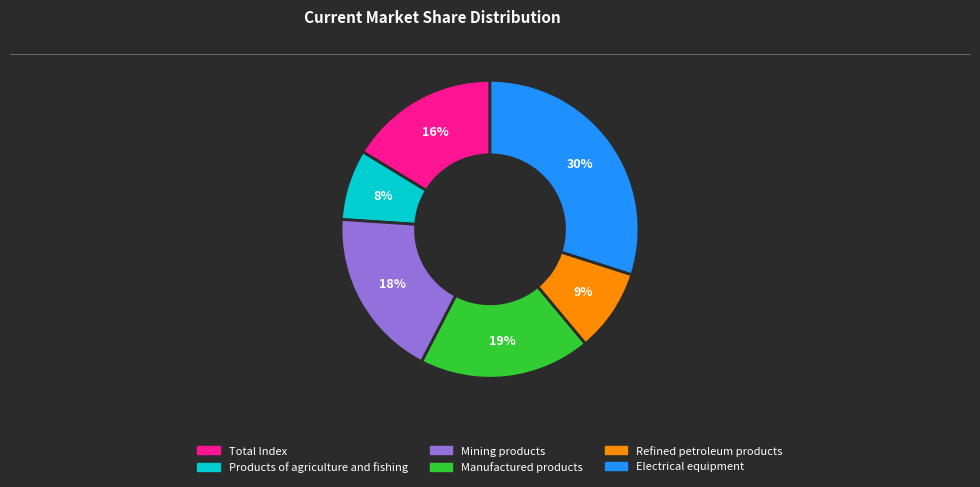

What is the largest slice in the pie chart?

Electrical equipment